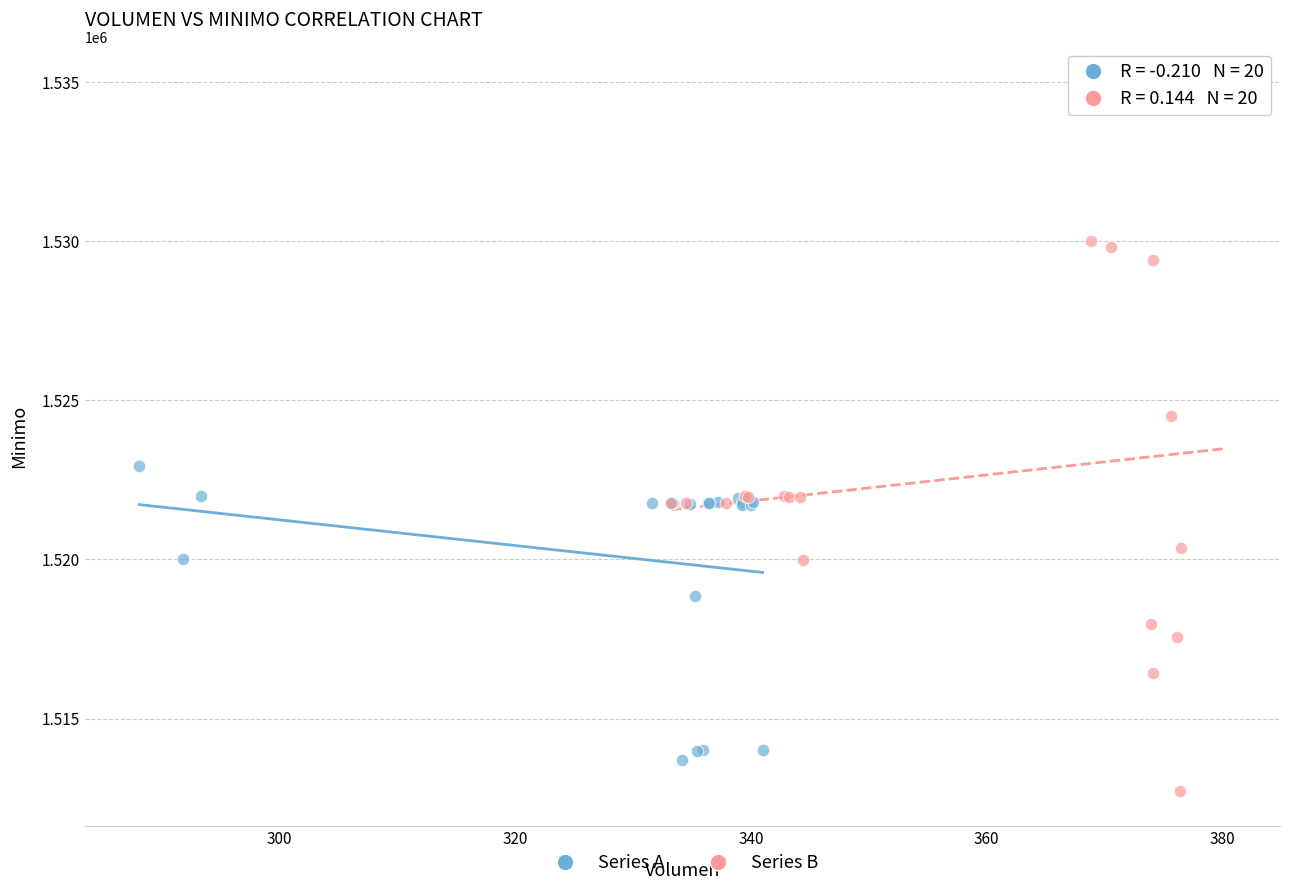

Which series has the largest Y range (max minus min)?

Series B